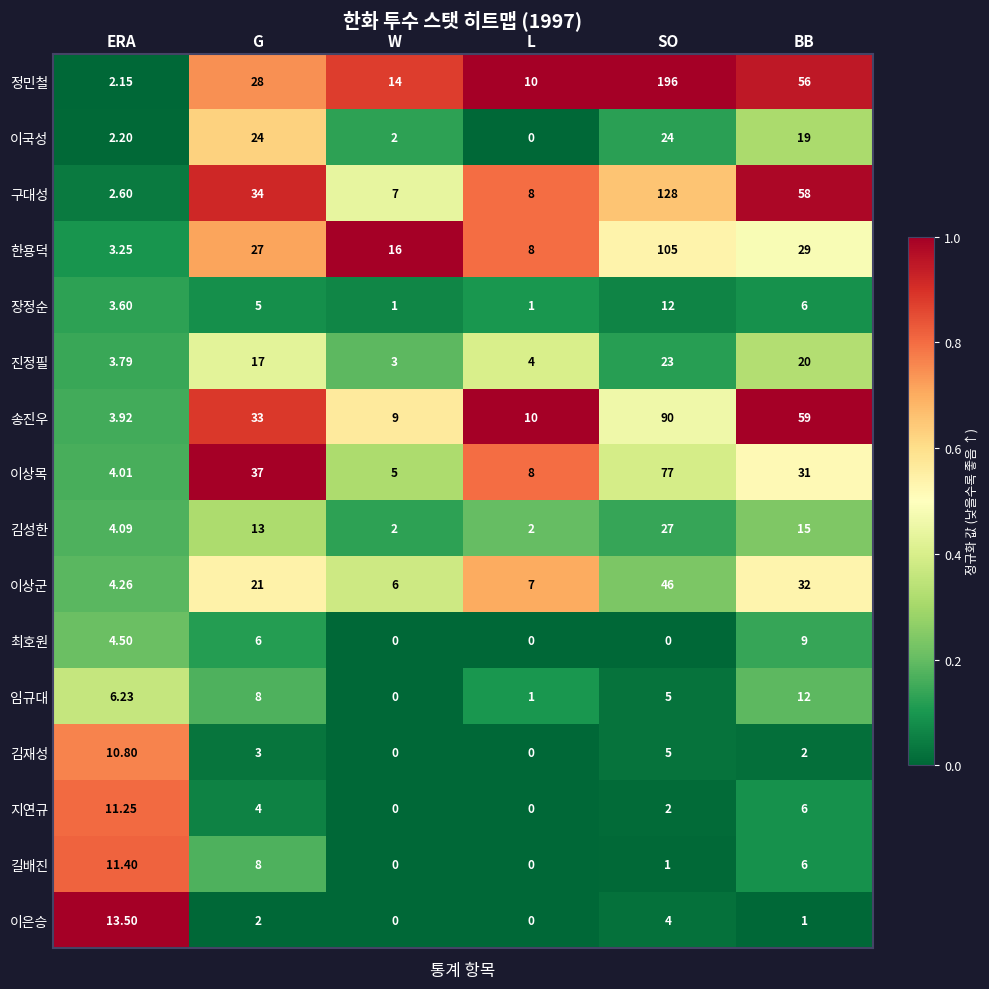

Which series changed the most between G and W?

이상목